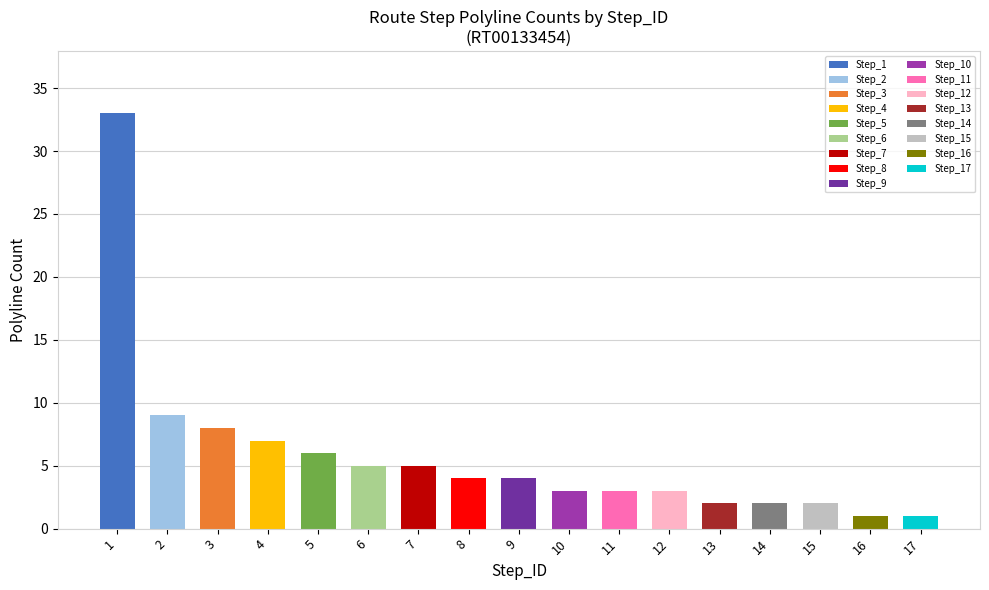

What is the value of the 4th bar from the left?

7